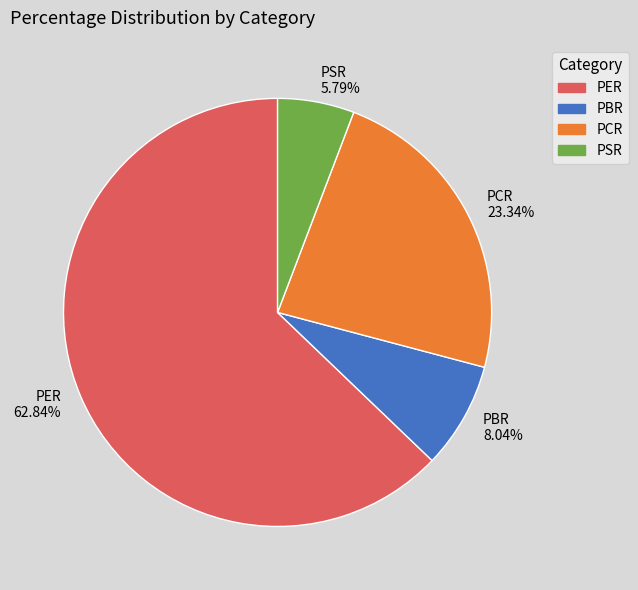

To the nearest percent, what is the average slice percentage?

25%